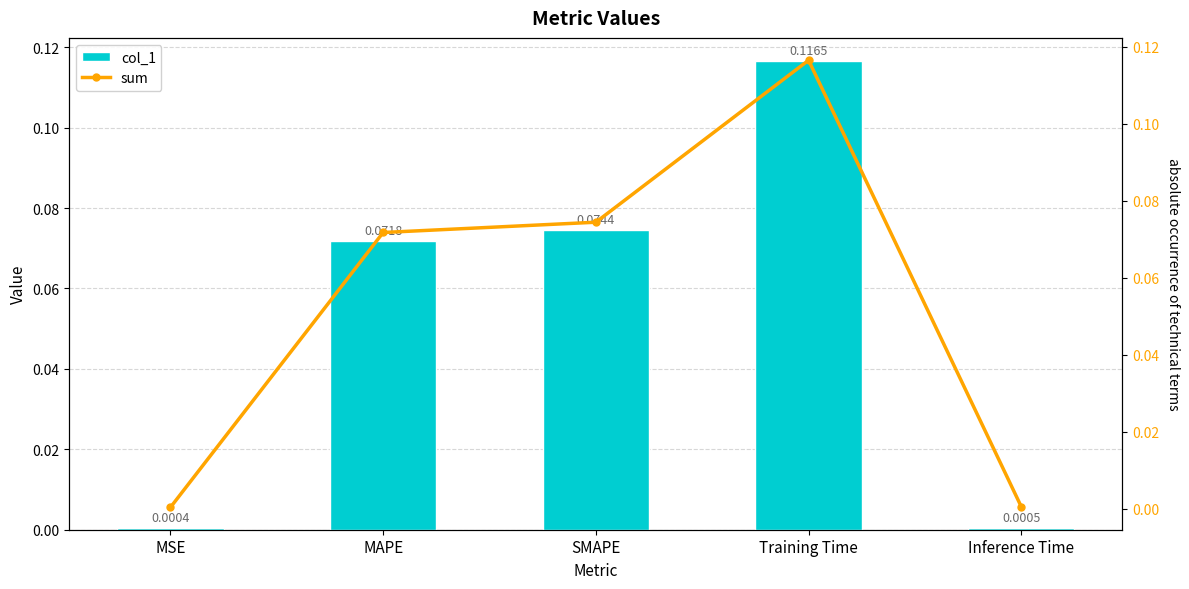

Reading left to right, what are all the values shown in this chart?

col_1: 0.0	0.1	0.1	0.1	0.0
sum: 0.0	0.1	0.1	0.1	0.0